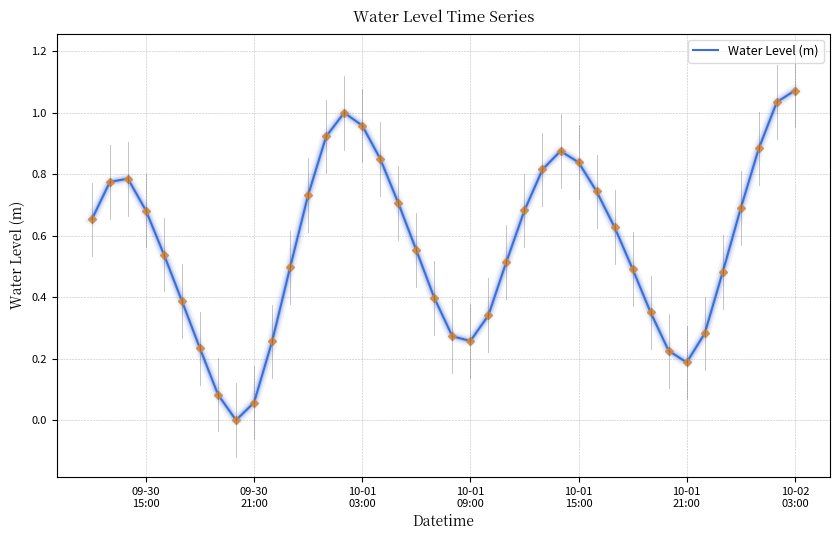

How many series are shown in this chart?

1